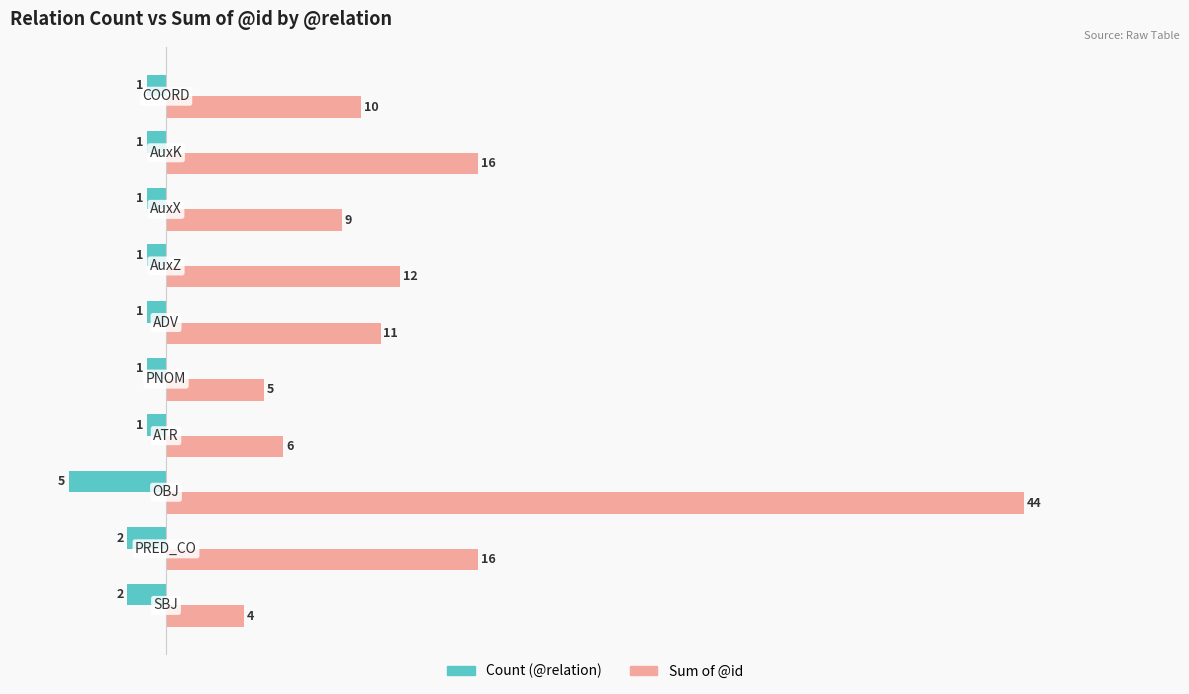

Count the Count (@relation) values in the range -2 to -1.

9